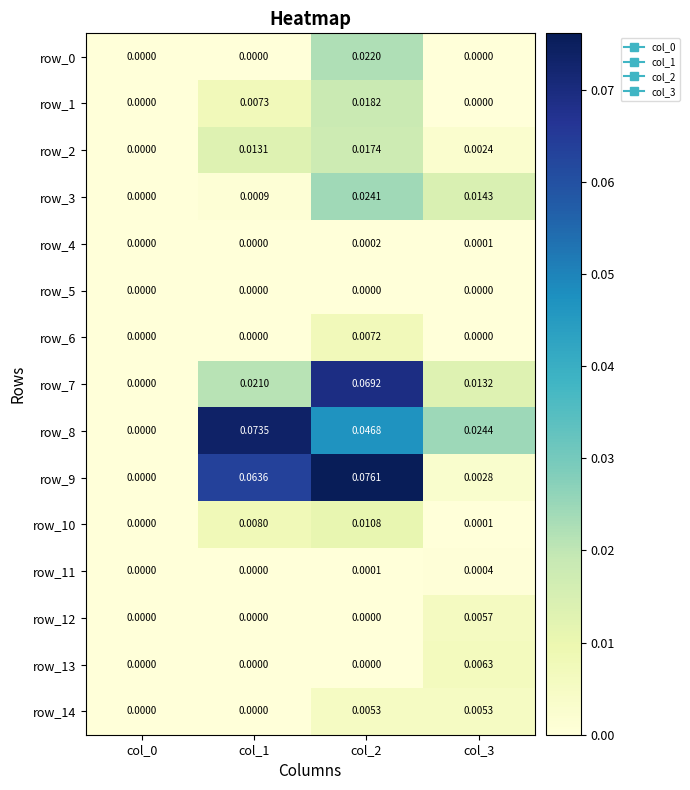

At how many categories does at least one series exceed 0?

3